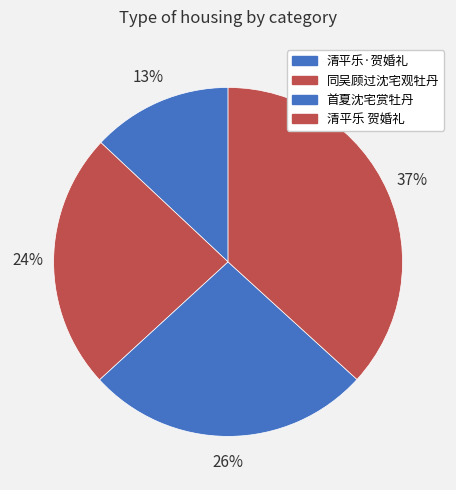

How many slices are in this pie chart?

4